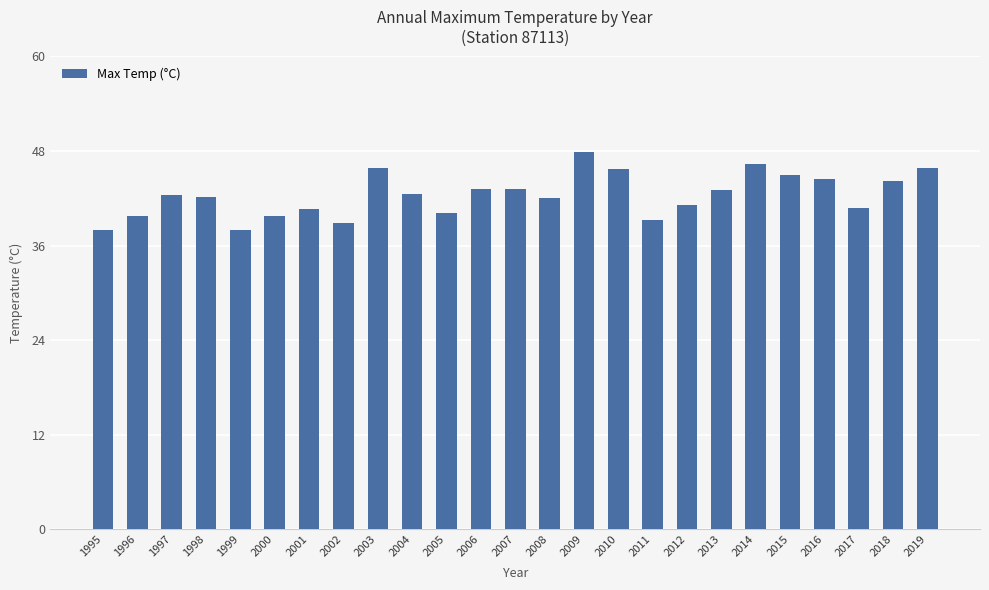

What value does the data have at 2015?

45.0